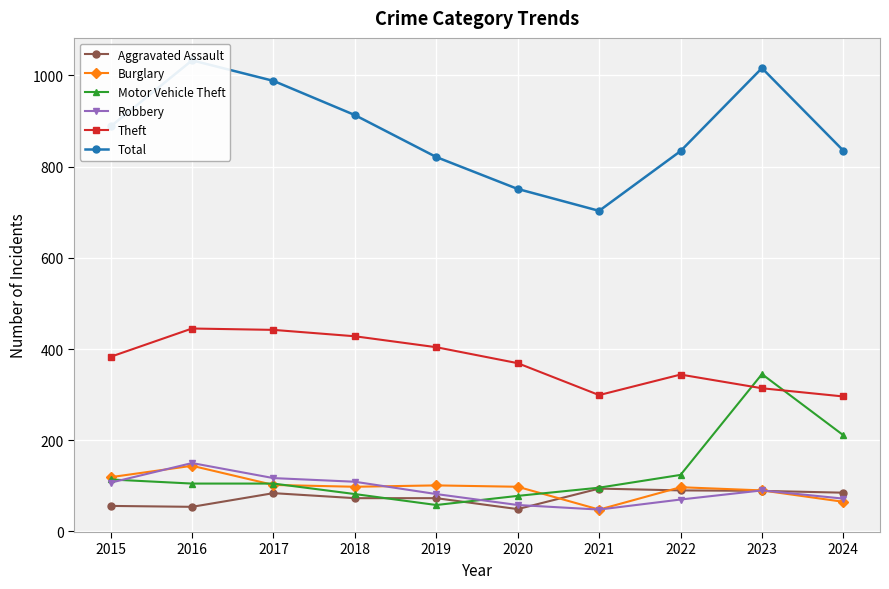

Which category has the lowest value across all series?

2021